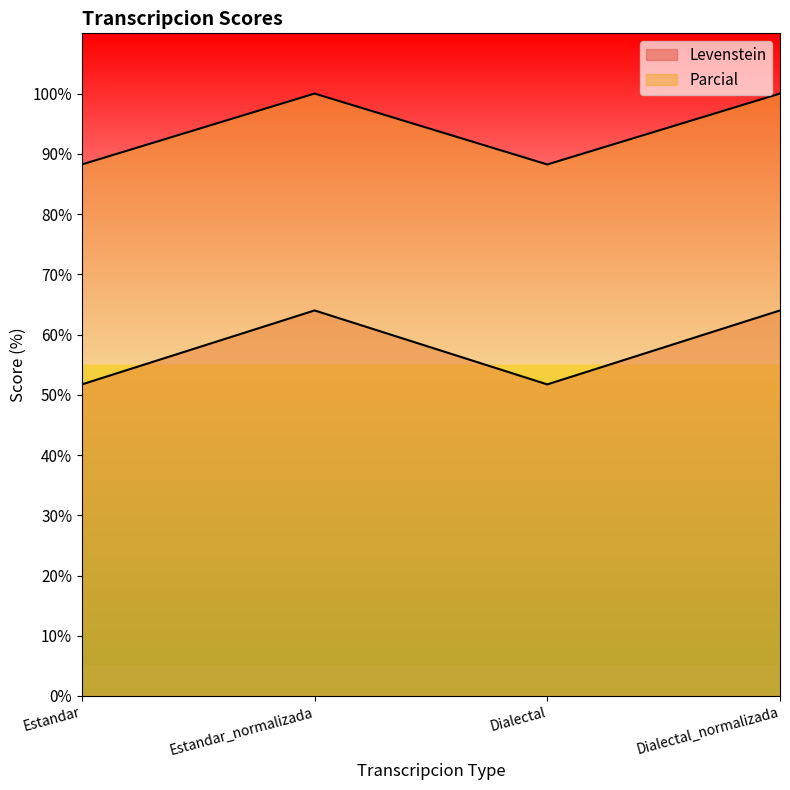

At how many categories does at least one series exceed 57?

4